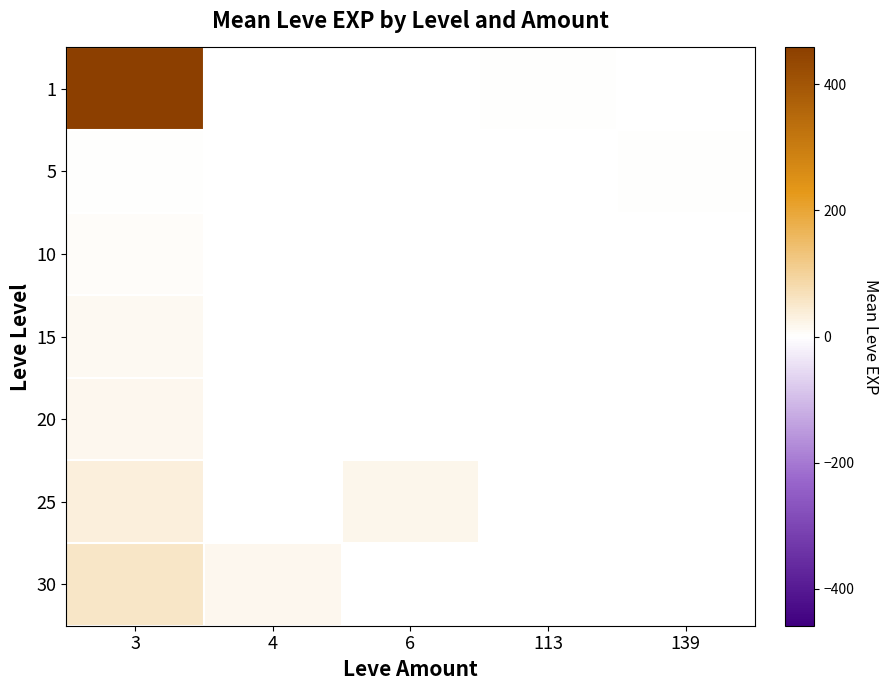

Which category has the highest value across all series?

3